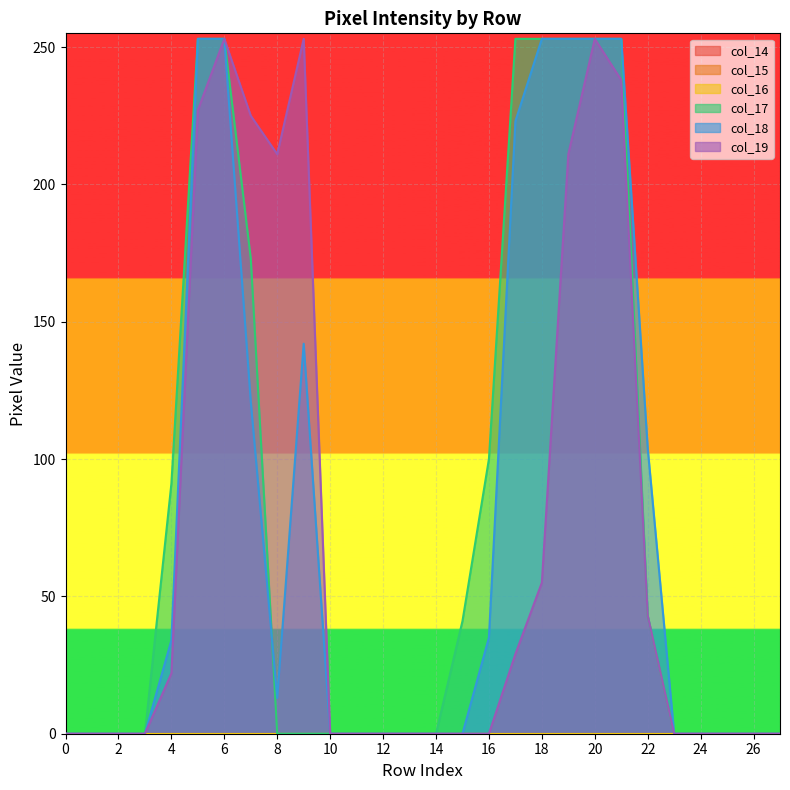

Reading left to right, transcribe all the data shown in this chart.

col_17: 0	0	0	0	91	253	253	173	0	0	0	0	0	0	0	41	100	253	253	253	253	253	43	0	0	0	0	0
col_18: 0	0	0	0	34	253	253	121	13	142	0	0	0	0	0	0	35	223	253	253	253	253	104	0	0	0	0	0
col_19: 0	0	0	0	22	227	253	225	211	253	0	0	0	0	0	0	0	29	55	211	253	238	43	0	0	0	0	0